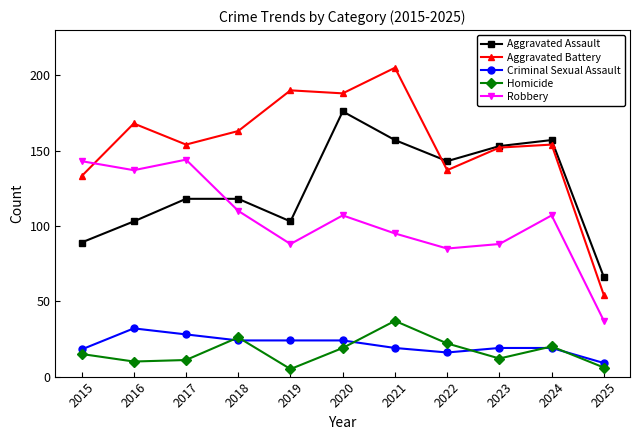

How many data points does each series have?

11